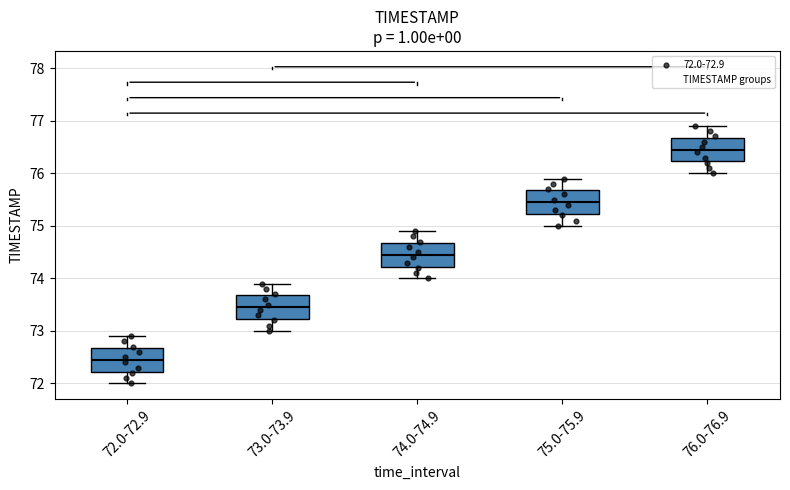

Reading left to right, read every box against the y-axis: the position of its median line, the range the box covers, and the ends of its whiskers. The values are not printed on the chart, so give them approximately, as read against the axis.

72.0-72.9: median 72.5, box 72.2 to 72.7, whiskers 72.0 to 72.9
73.0-73.9: median 73.5, box 73.2 to 73.7, whiskers 73.0 to 73.9
74.0-74.9: median 74.5, box 74.2 to 74.7, whiskers 74.0 to 74.9
75.0-75.9: median 75.5, box 75.2 to 75.7, whiskers 75.0 to 75.9
76.0-76.9: median 76.5, box 76.2 to 76.7, whiskers 76.0 to 76.9